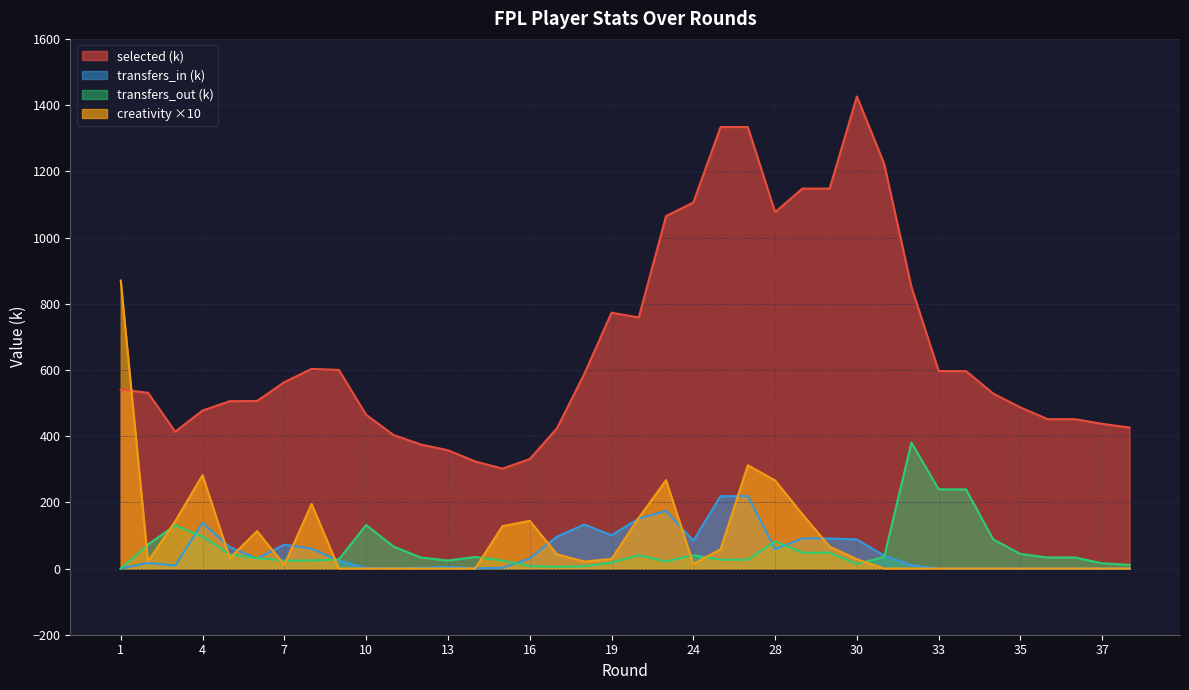

True or false: transfers_in (k) and selected (k) intersect in this chart.

False